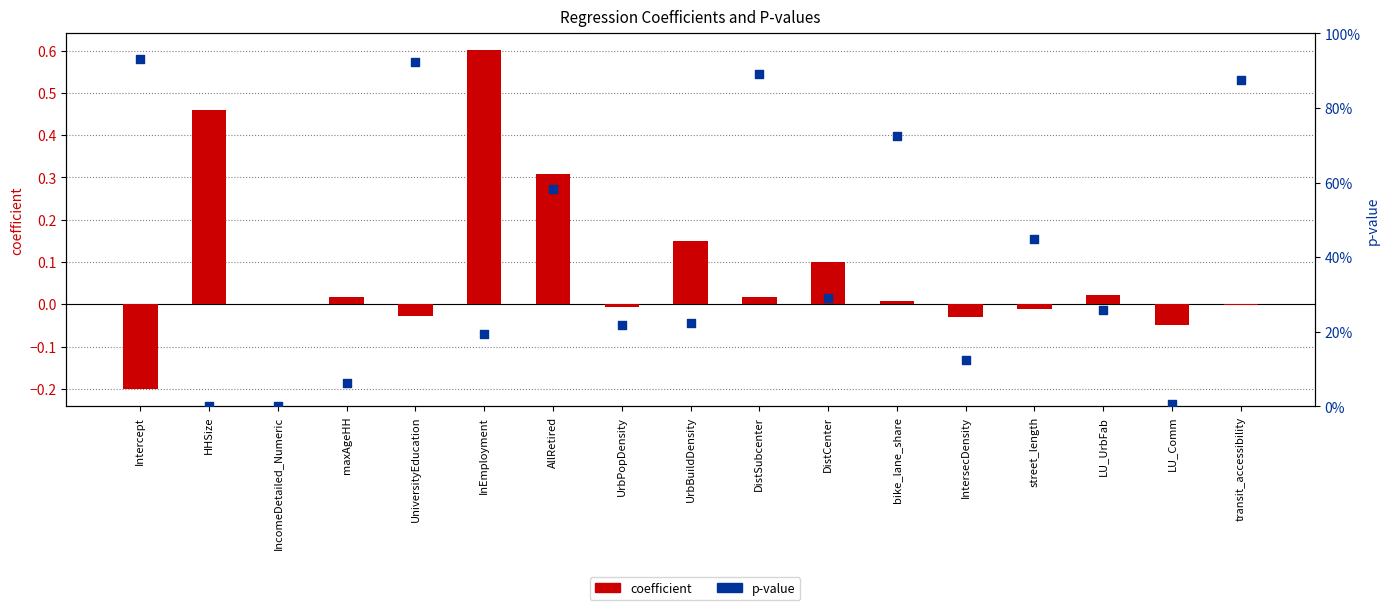

At how many categories does at least one series exceed 0?

17